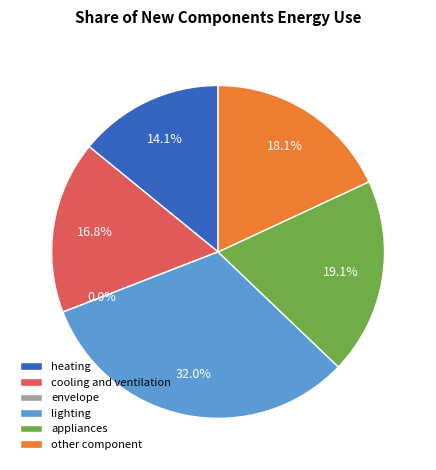

Combined, do envelope and appliances account for over 50%?

No